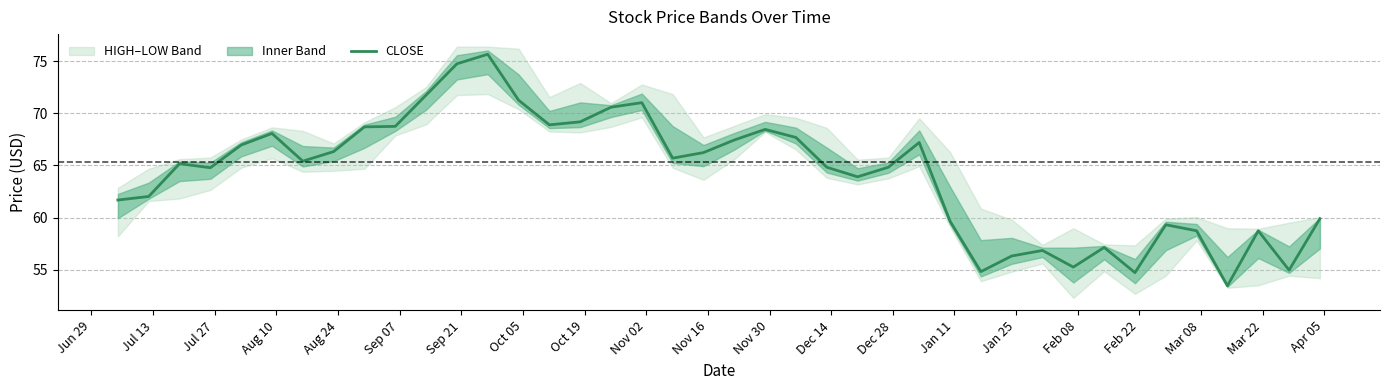

What is the lowest value of the CLOSE series?

53.5